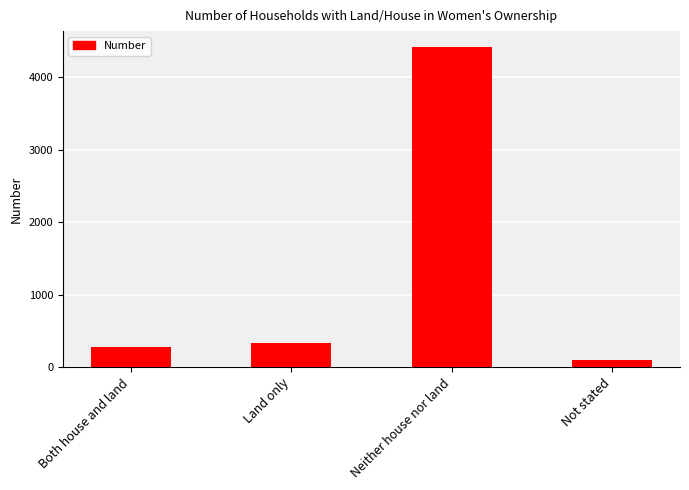

What is the maximum value shown in the chart?

4415